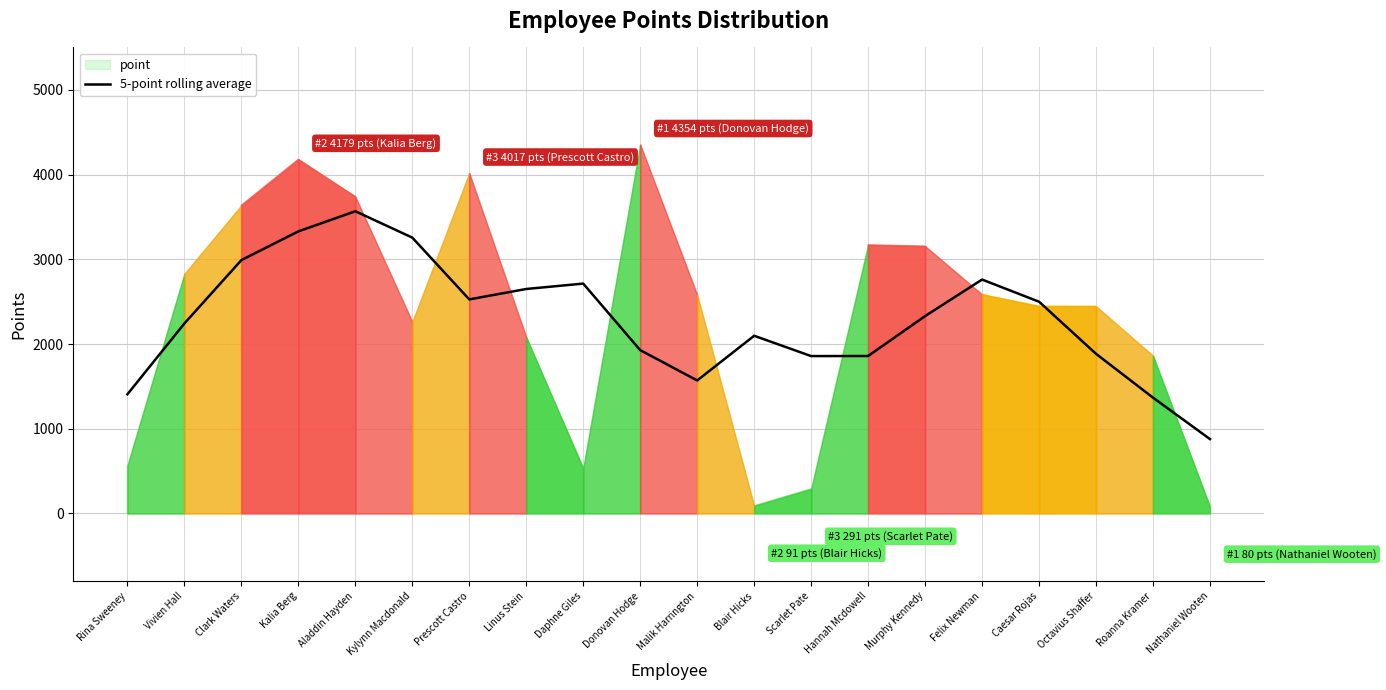

What is the average value?

2285.4